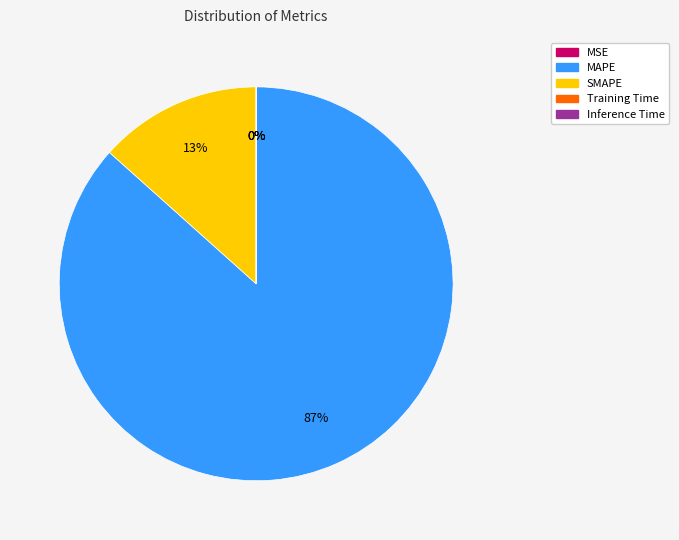

Does any single category account for the majority?

Yes